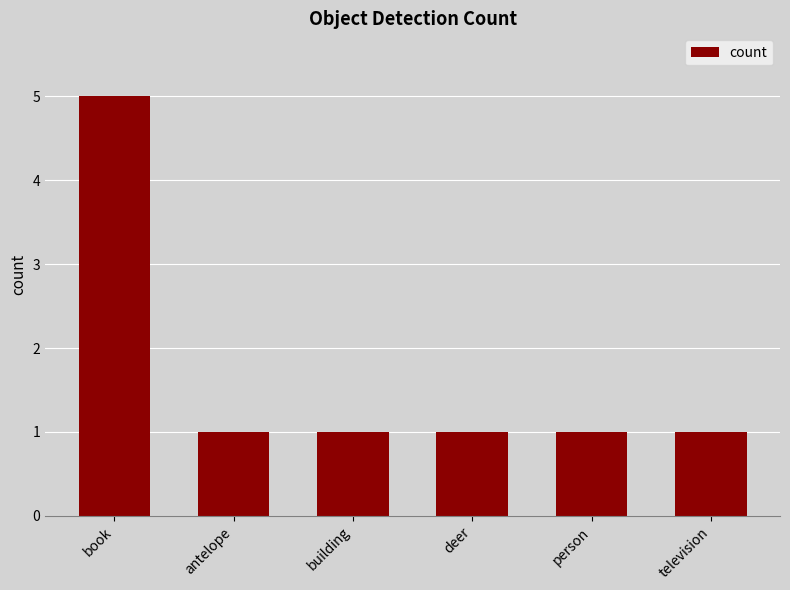

What position from the right is person?

2